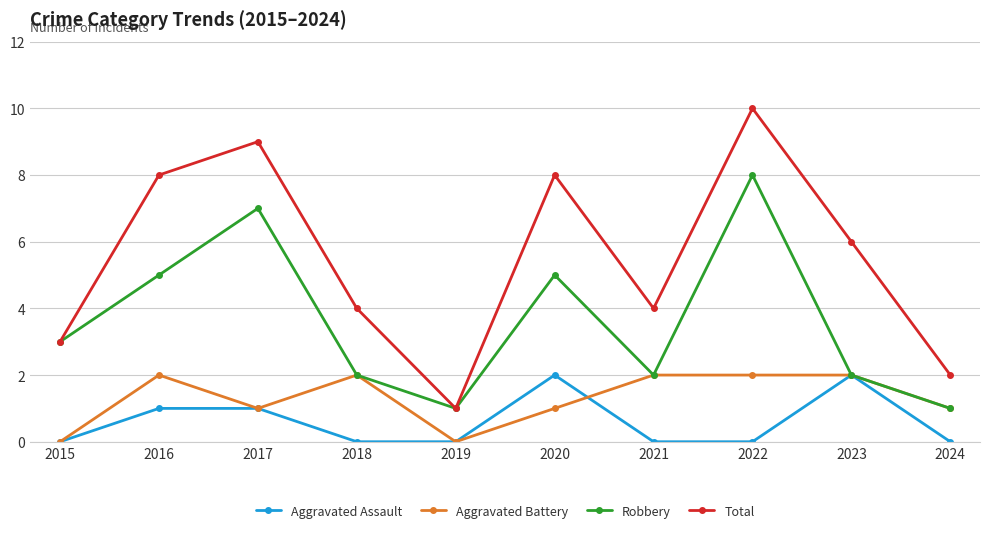

At 2016, list the series in order from largest to smallest.

Total, Robbery, Aggravated Battery, Aggravated Assault